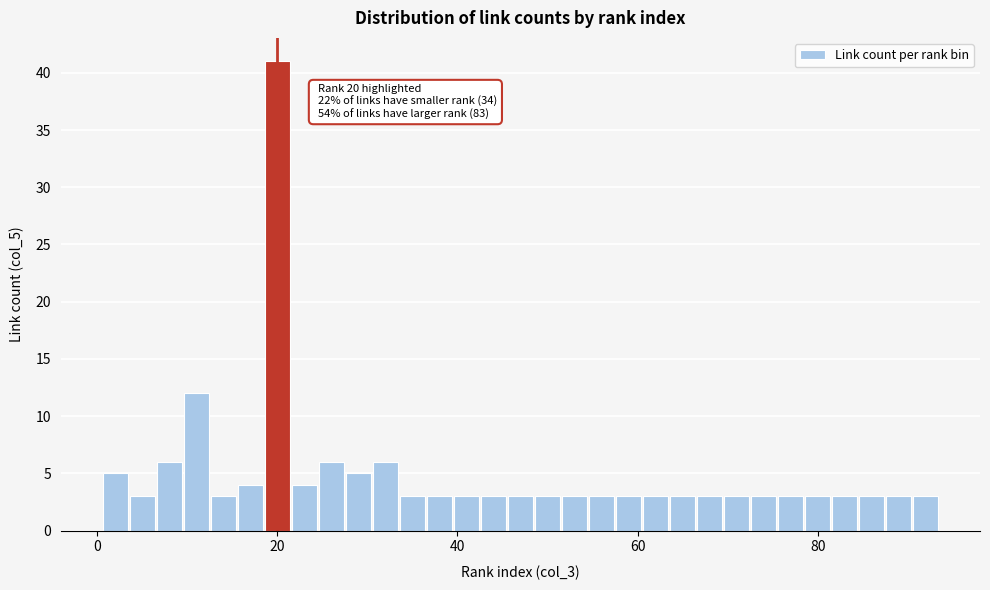

Around what value on the x-axis is the tallest bar? Give the approximate position of its centre, as read against the axis.

20